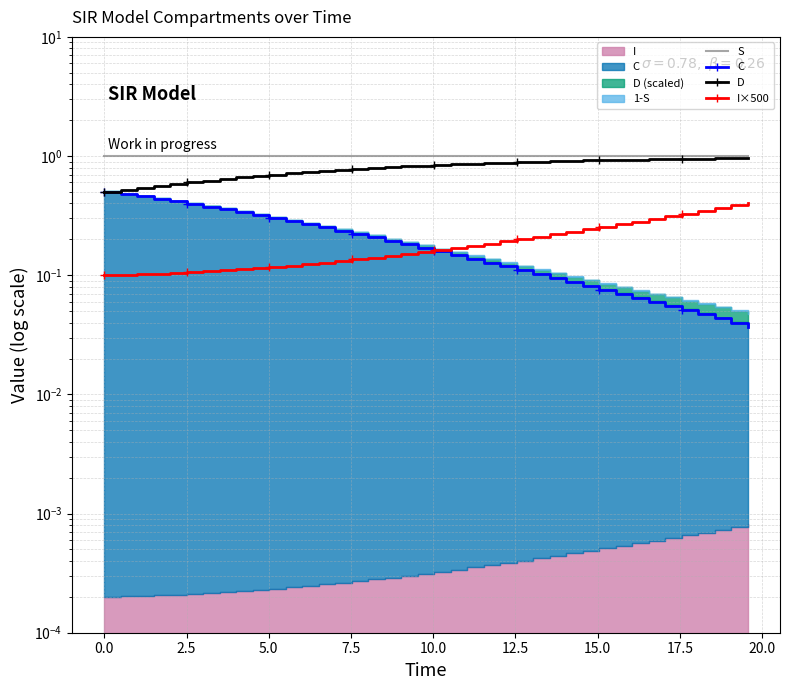

Which series has the largest range (max minus min)?

D